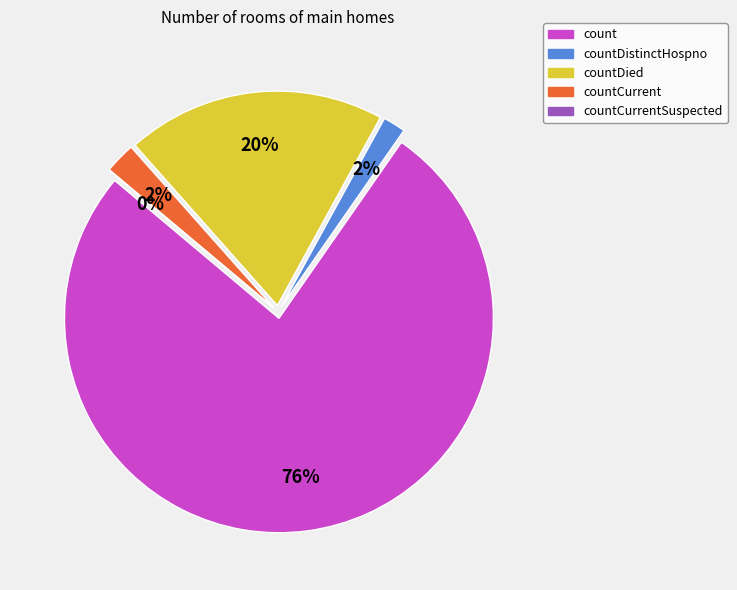

How many segments does this pie chart have?

5